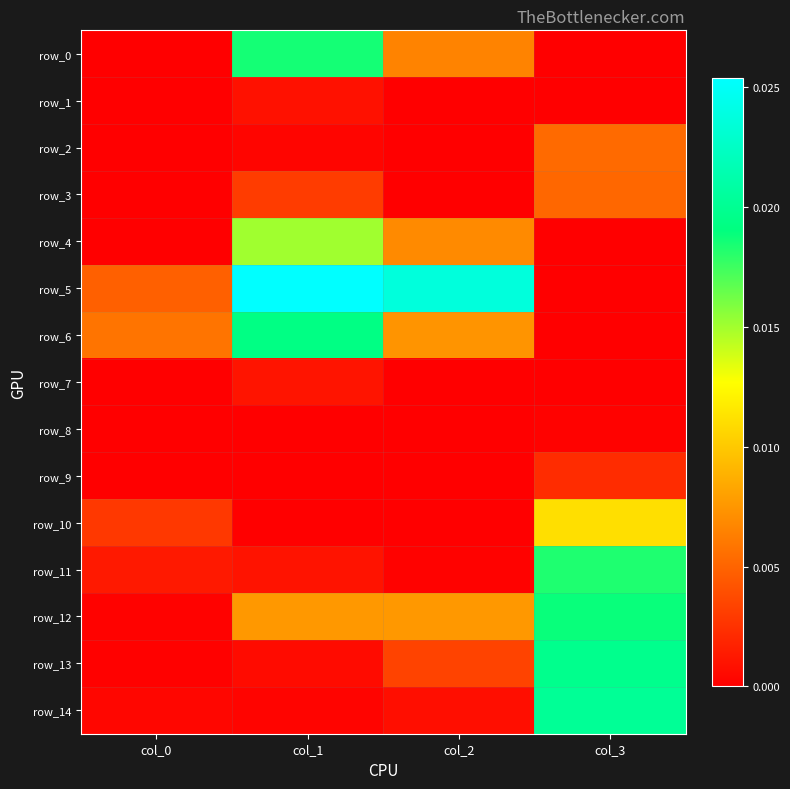

Which has a higher value, col_3 or col_1?

col_1